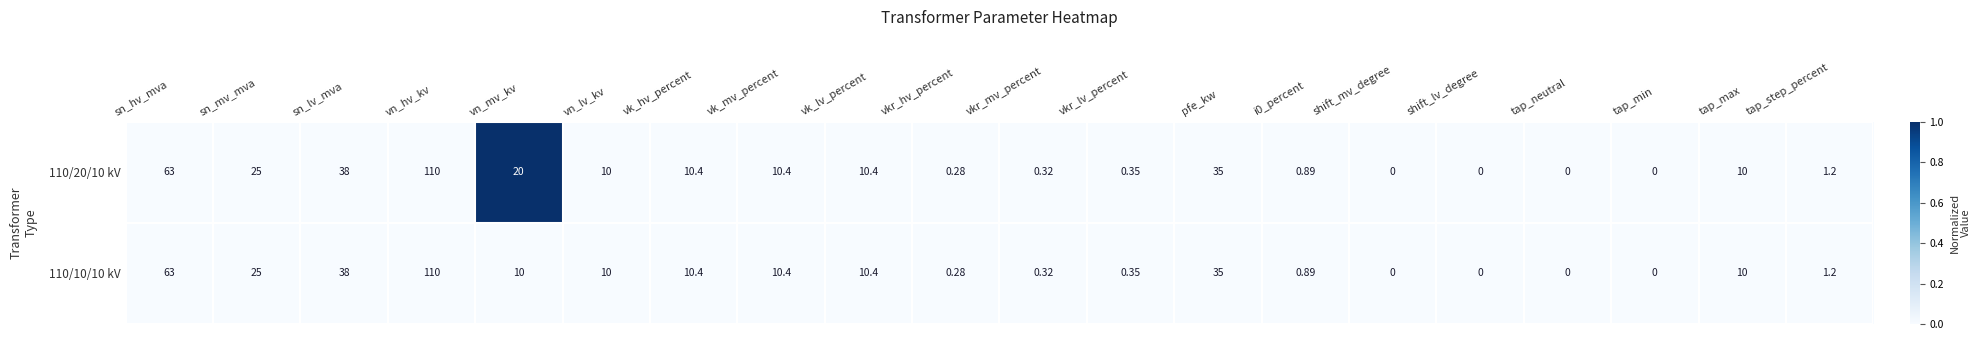

At which category is the sum across all series the highest?

vn_hv_kv